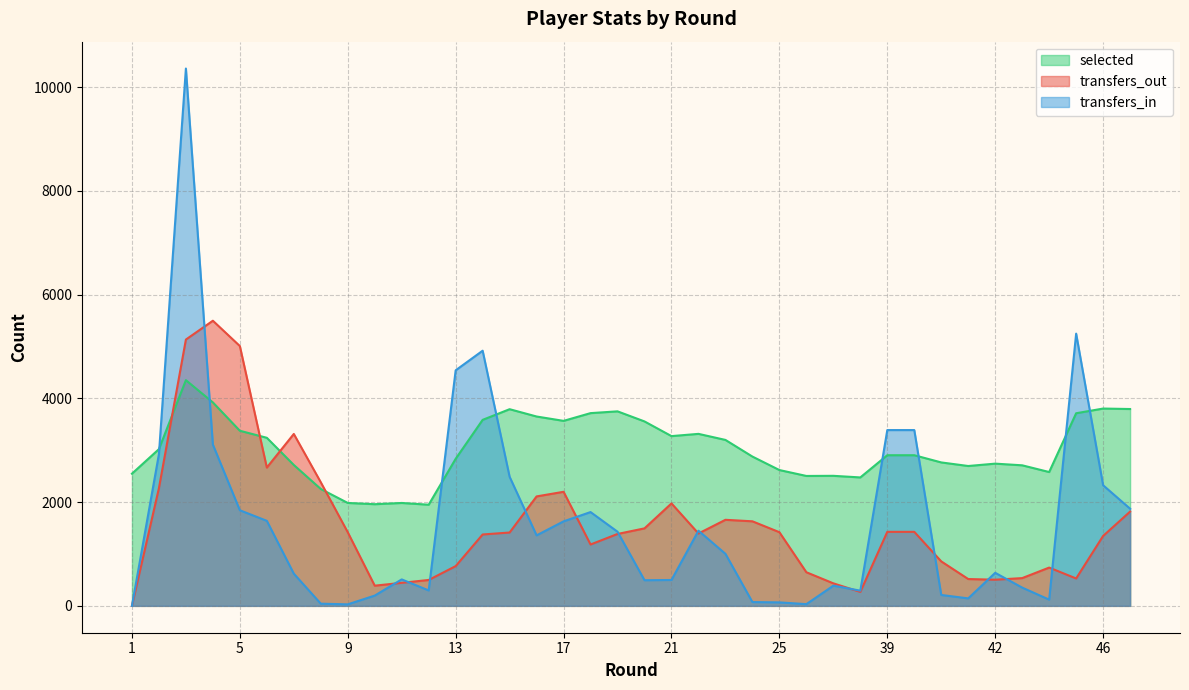

Is it true that selected equals 6591.2 at 15?

False